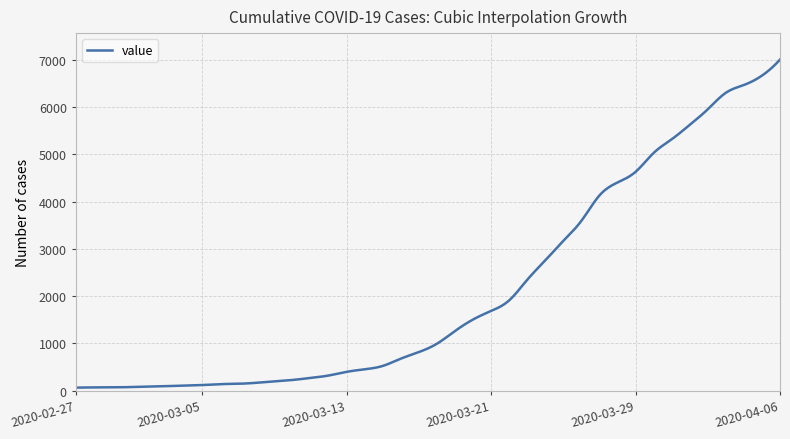

What is the label of the 29th point from the left?

2020-03-26